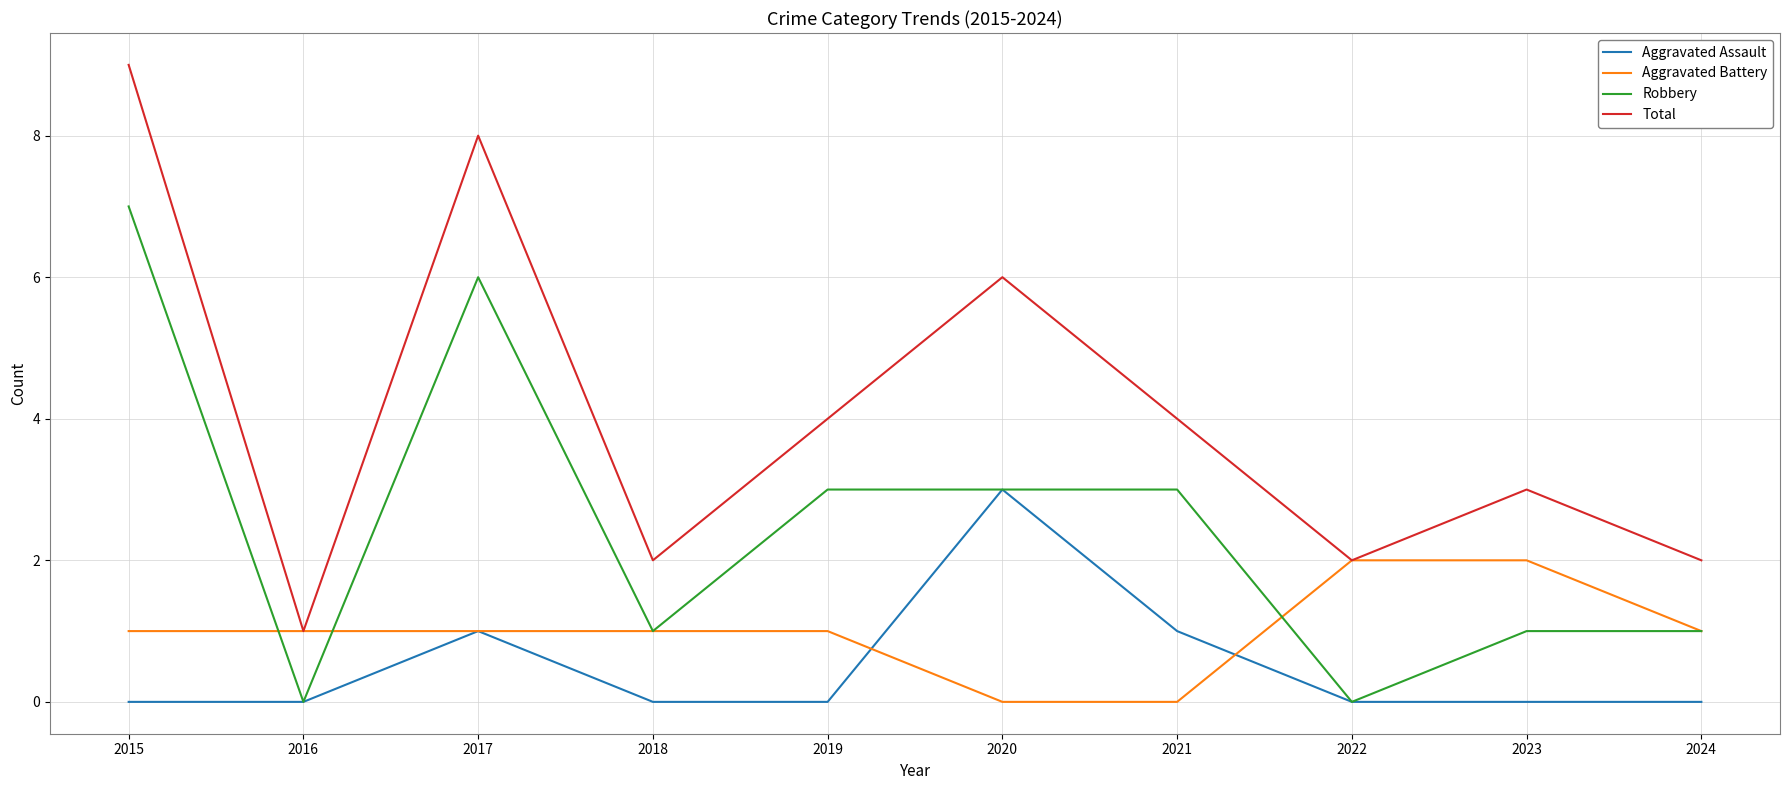

Which series has the largest total across all categories?

Total